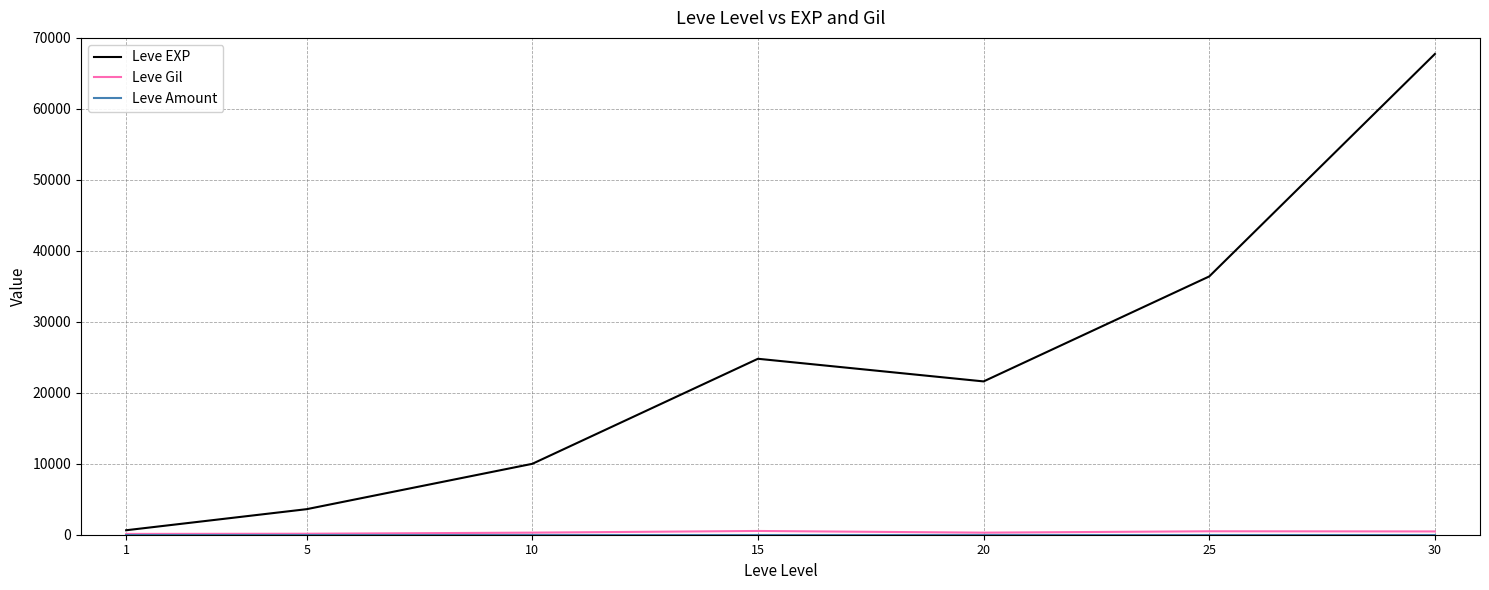

At which category is the sum across all series the highest?

30